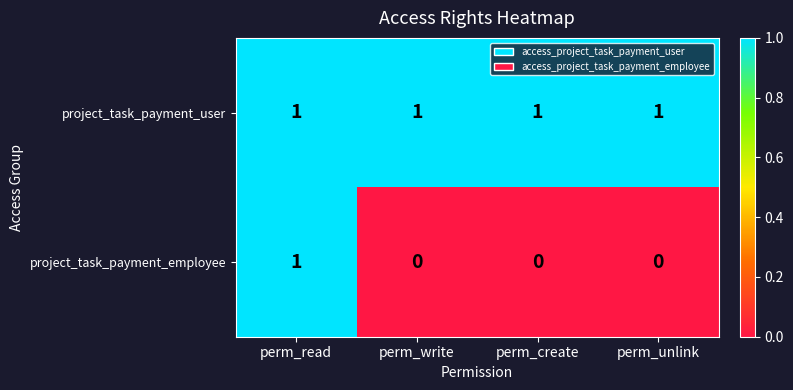

At which category is the sum across all series the highest?

perm_read